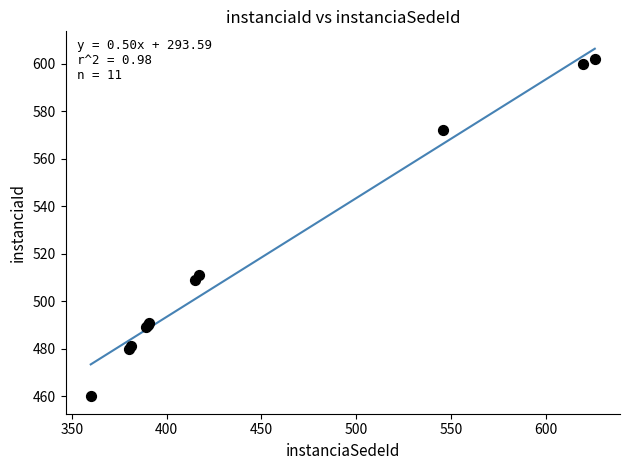

What Y value in the scatter plot is closest to 531?

511